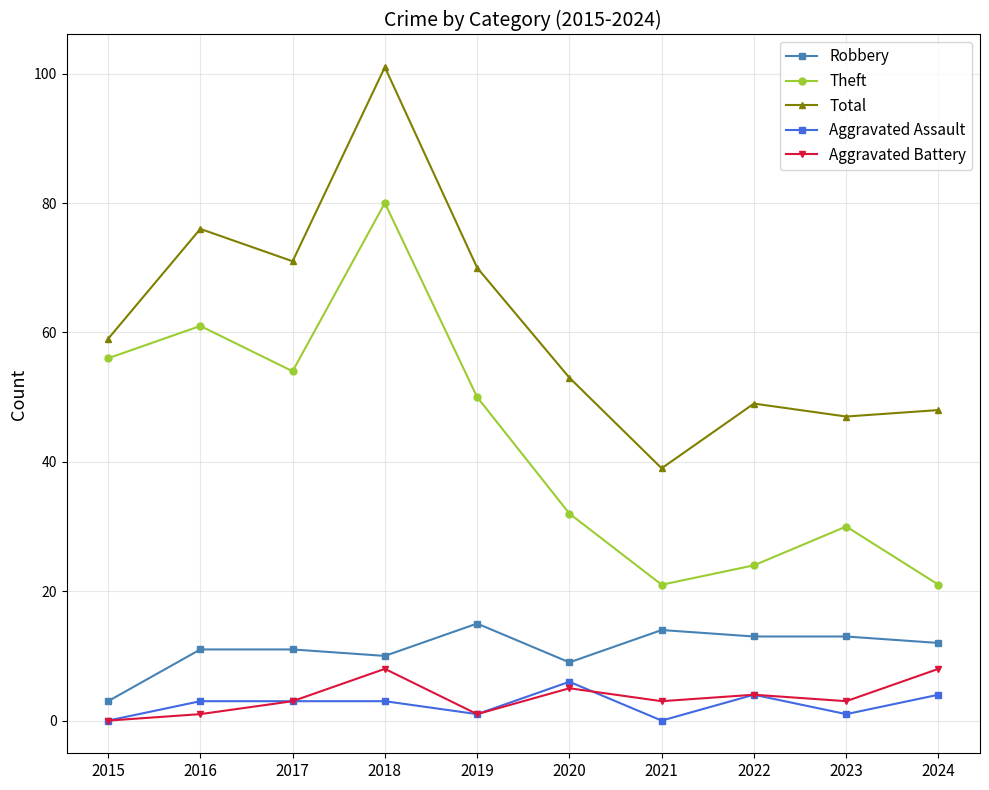

True or false: Robbery and Total intersect in this chart.

False